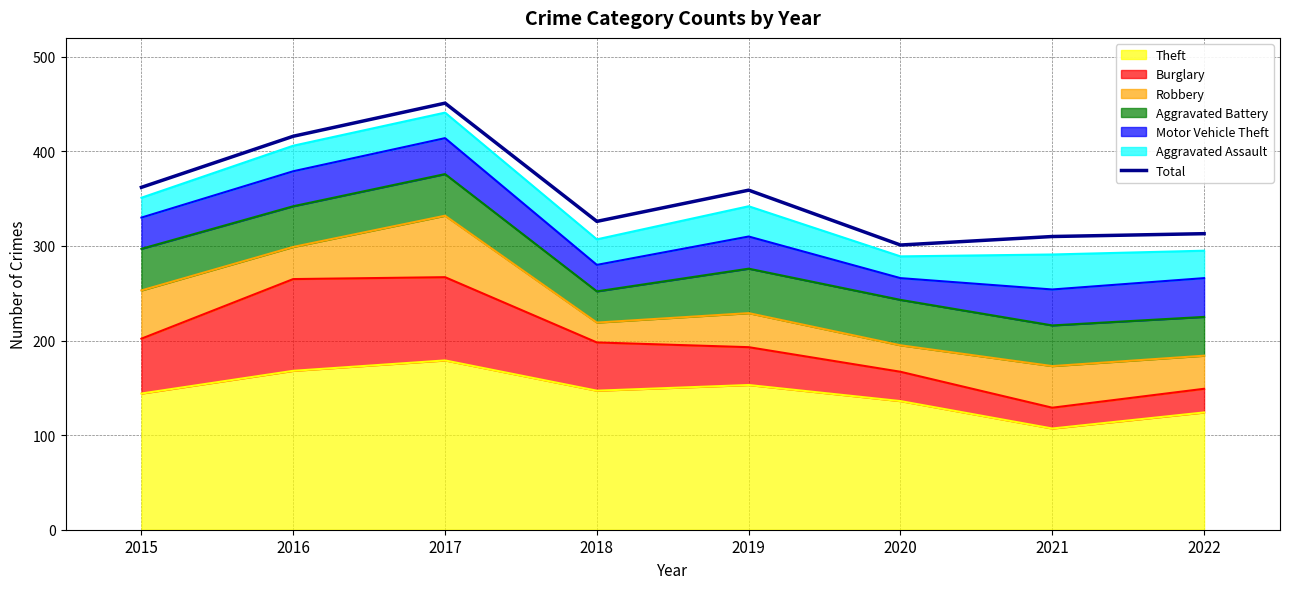

Reading right to left, extract all data points from this chart.

313	310	301	359	326	451	416	362